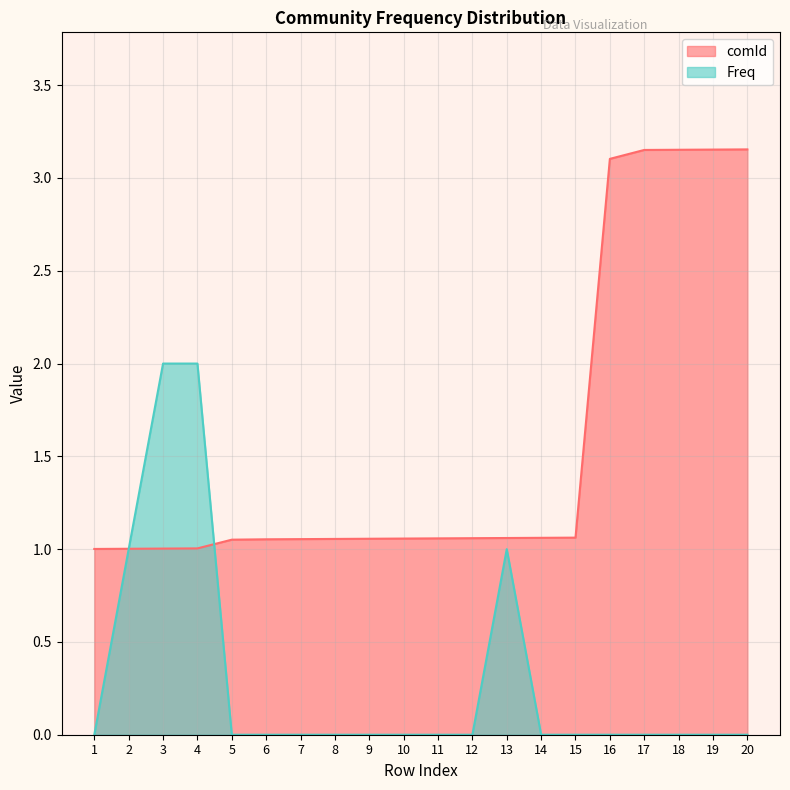

Reading right to left, list all the values displayed in this chart.

comId: 20=3.2	19=3.2	18=3.2	17=3.2	16=3.1	15=1.1	14=1.1	13=1.1	12=1.1	11=1.1	10=1.1	9=1.1	8=1.1	7=1.1	6=1.1	5=1.1	4=1.0	3=1.0	2=1.0	1=1.0
Freq: 20=0.0	19=0.0	18=0.0	17=0.0	16=0.0	15=0.0	14=0.0	13=1.0	12=0.0	11=0.0	10=0.0	9=0.0	8=0.0	7=0.0	6=0.0	5=0.0	4=2.0	3=2.0	2=1.0	1=0.0